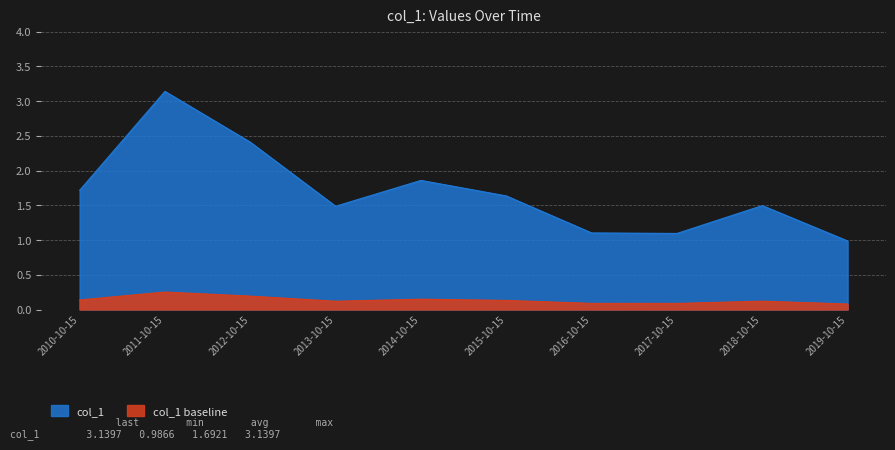

Which label corresponds to the smallest value in the chart?

2019-10-15